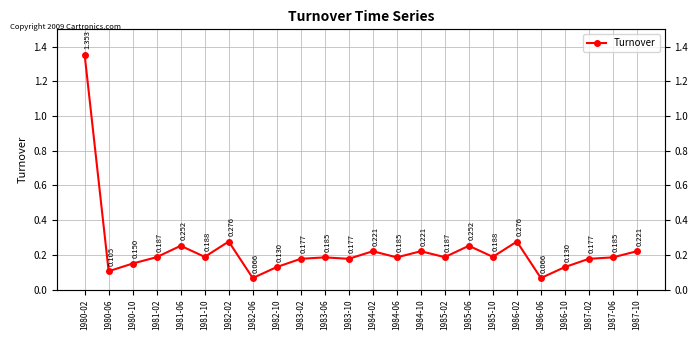

Does the chart display data point markers on the line(s)?

Yes